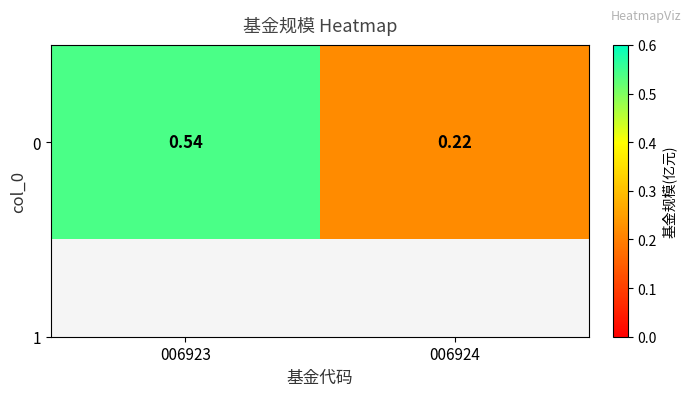

The chart shows a value of 0.9 at 006923. True or false?

False